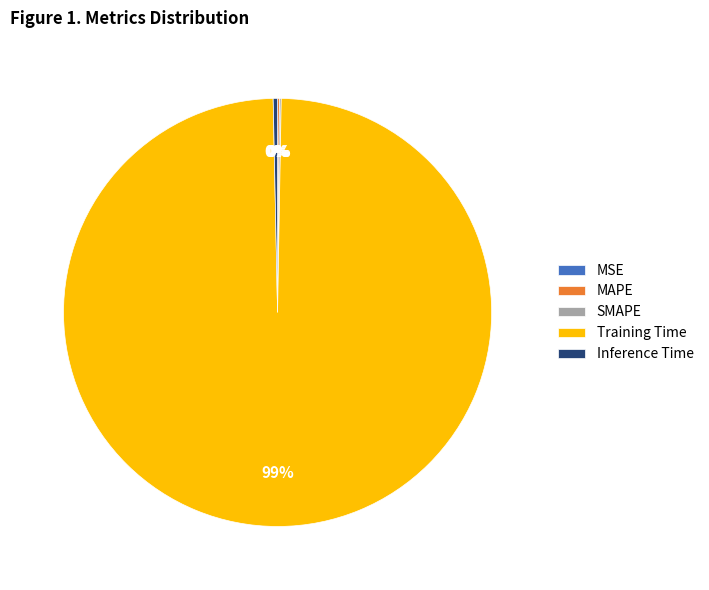

Which category has the biggest portion of the pie?

Training Time